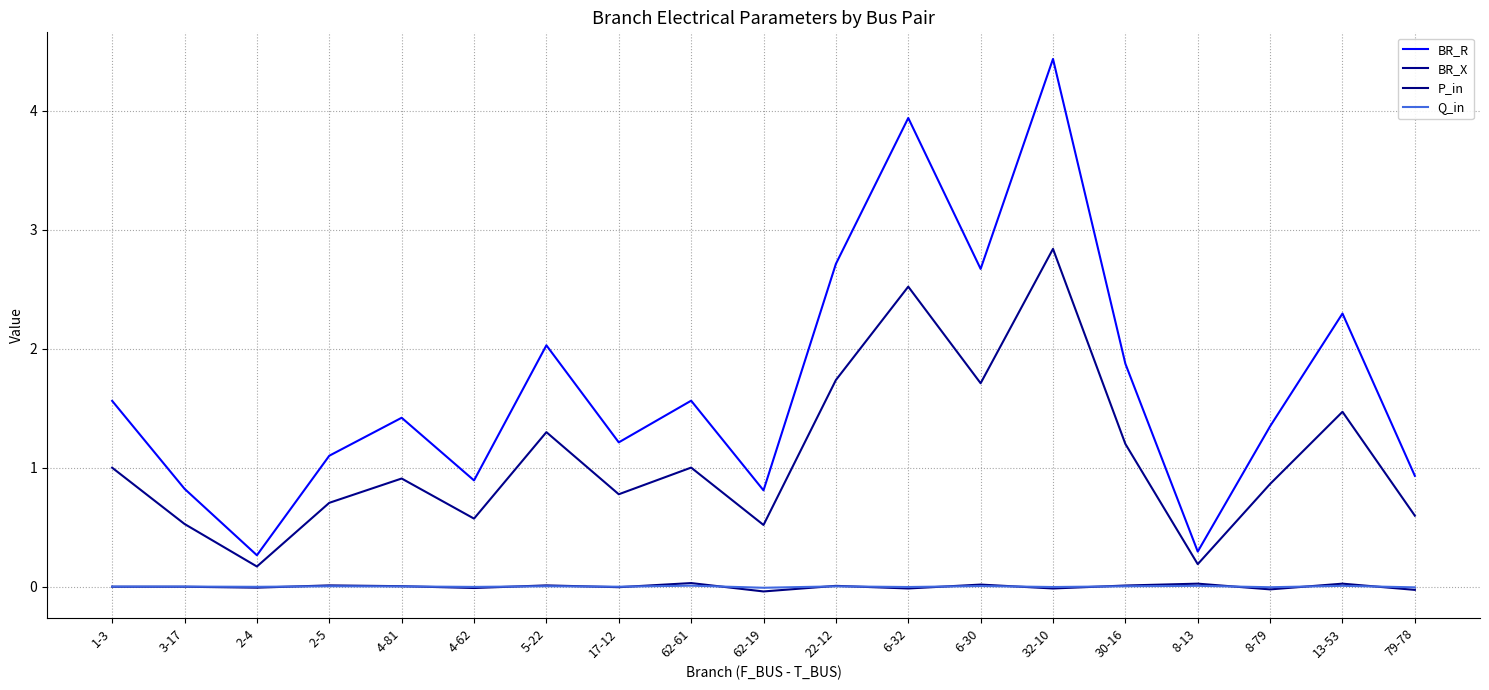

Which series changed the most between 4-81 and 62-61?

BR_R